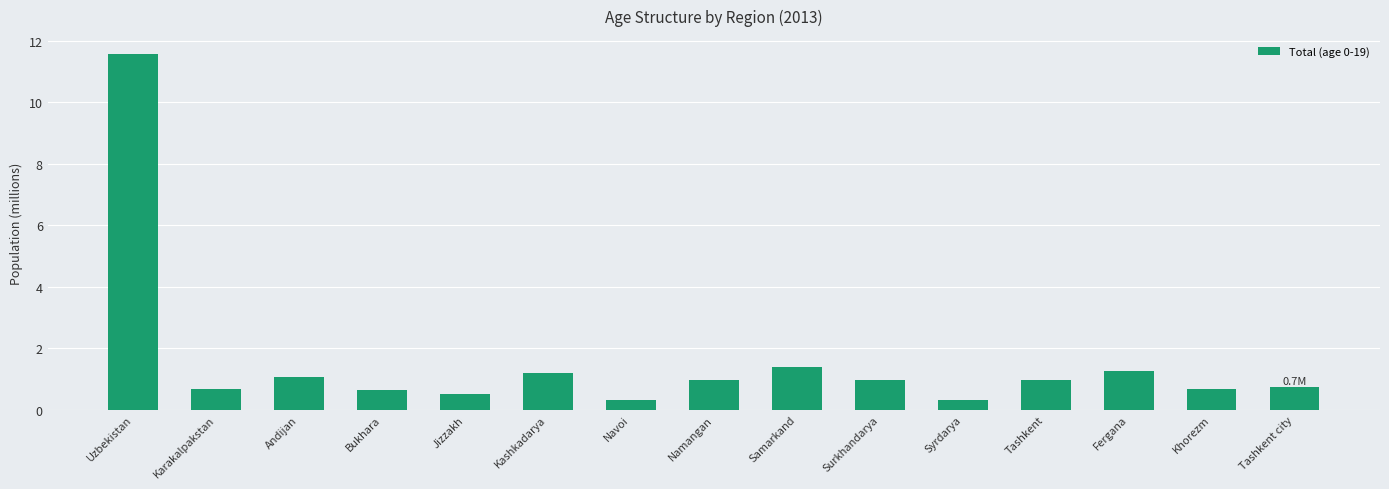

How many bars are there in total?

15